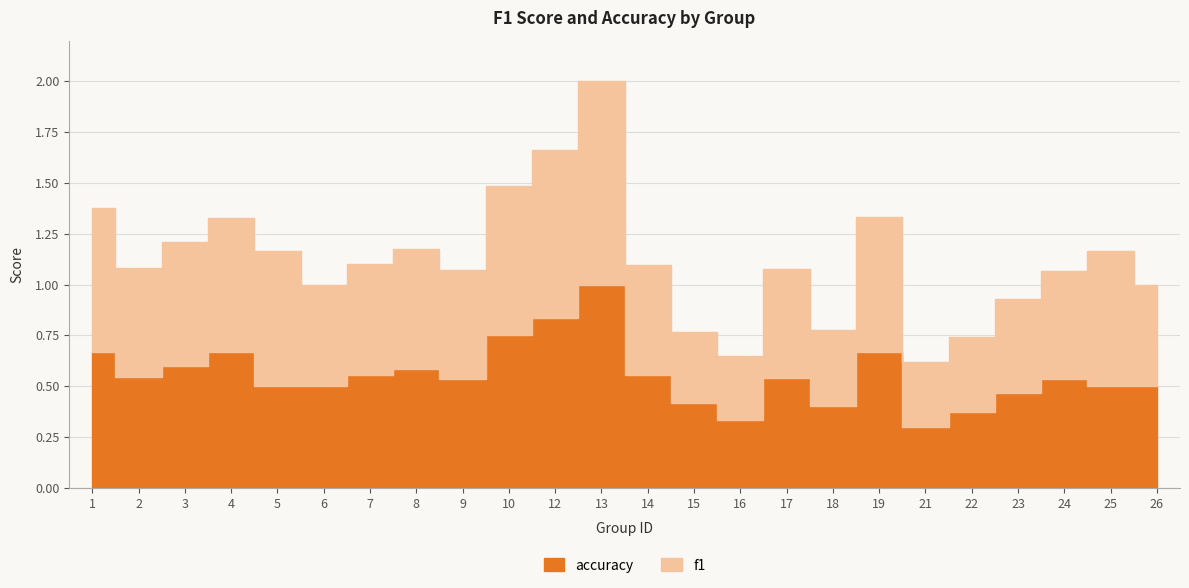

What is the difference between the second highest and second lowest values in the f1 series?

0.5